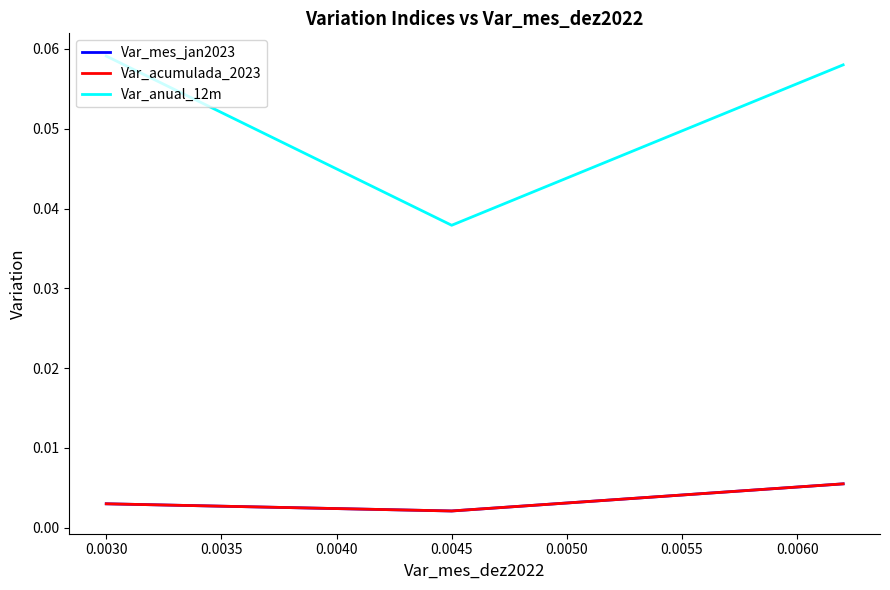

At how many categories does at least one series exceed 0?

3